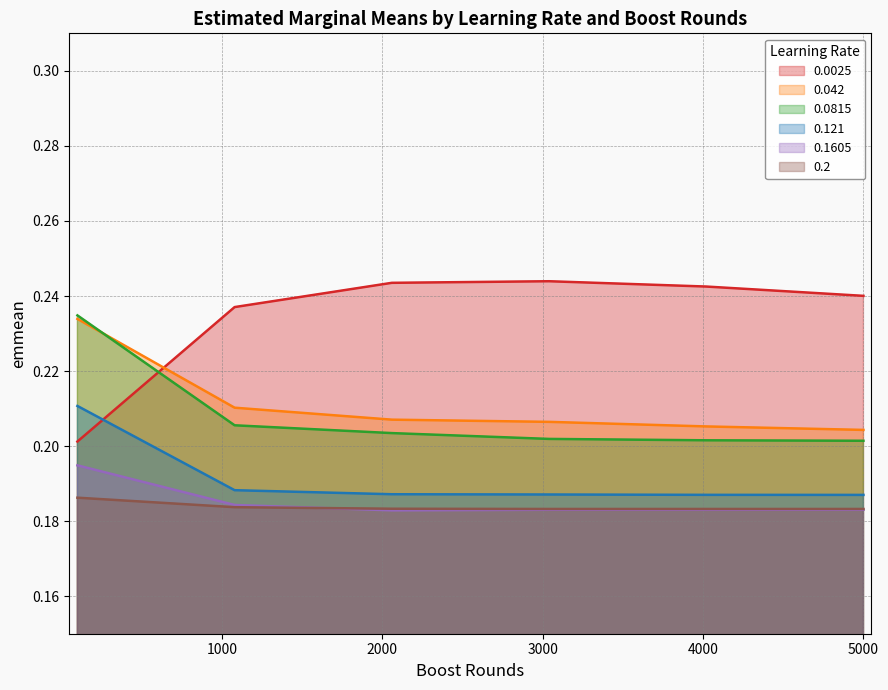

What is the value of the 0.121 point at the 6th from the left?

0.2